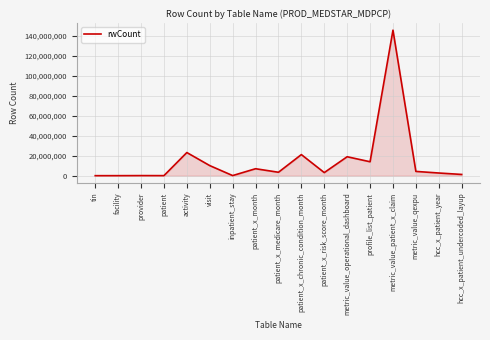

What position from the right is tin?

17